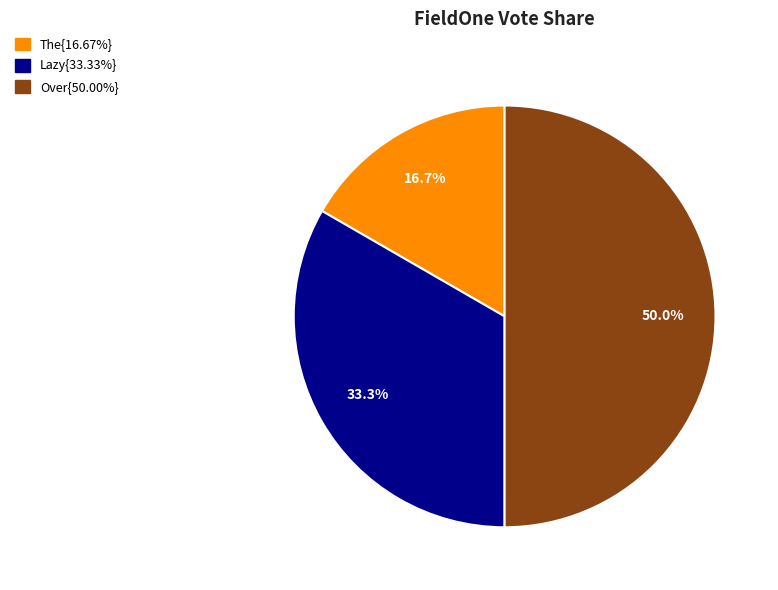

Does any single category account for the majority?

No